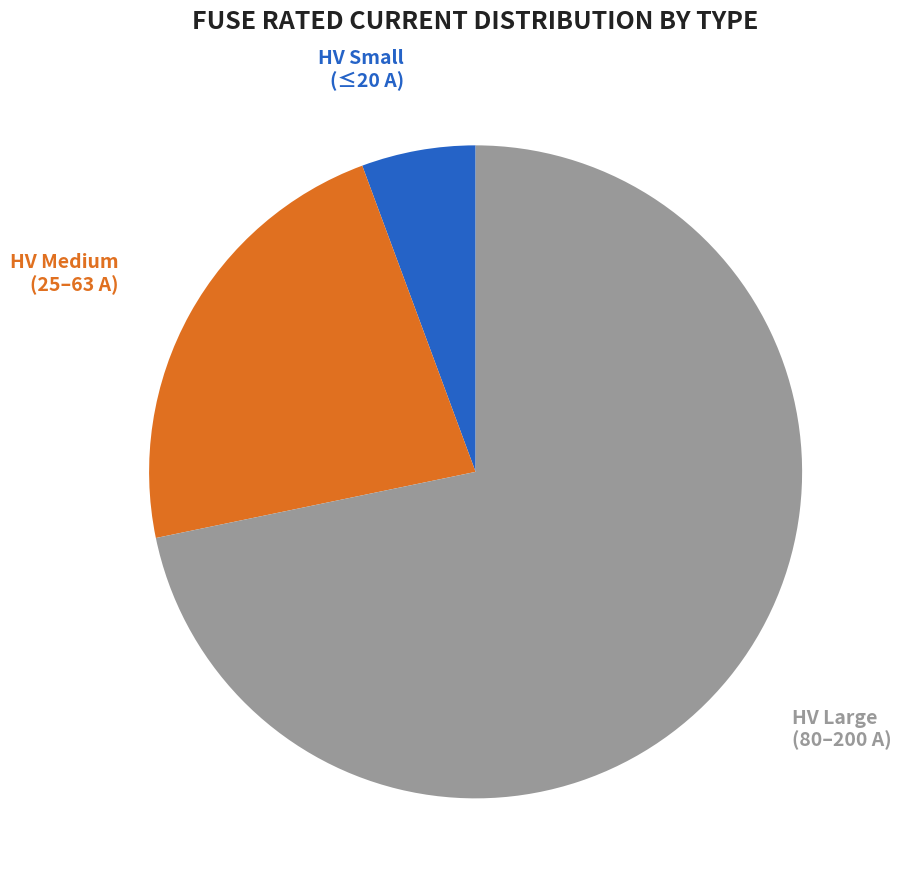

To the nearest percent, what is the difference between the HV Medium (25–63 A) and HV Large (80–200 A) slice percentages?

49%